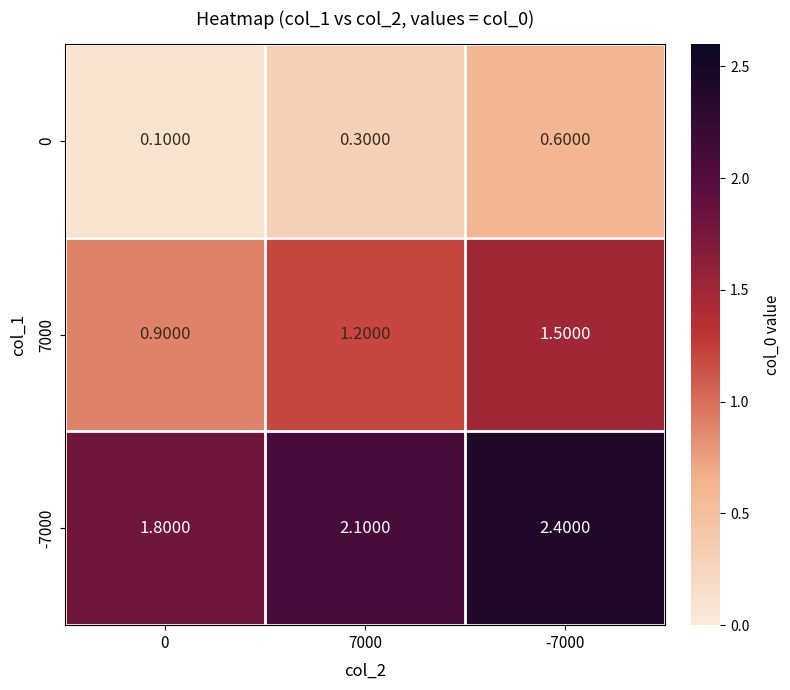

How many series are shown in this chart?

3